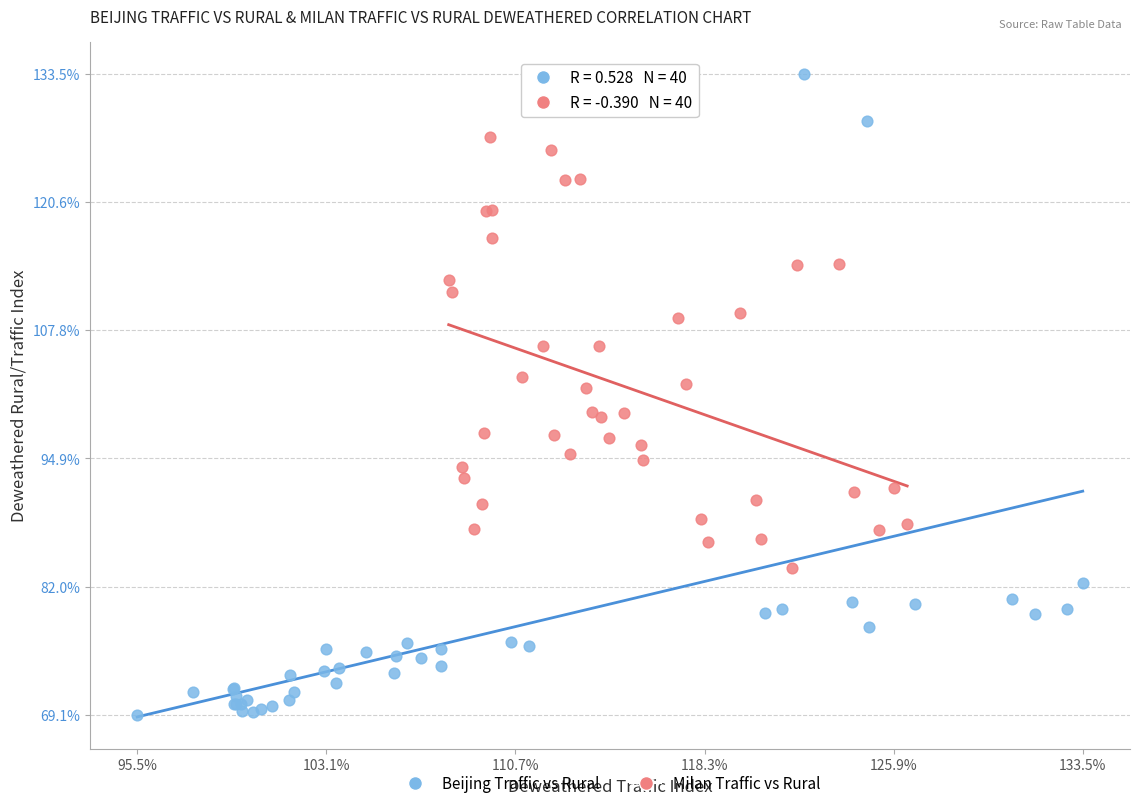

What are all the series names shown in the legend?

Beijing Traffic vs Rural, Milan Traffic vs Rural